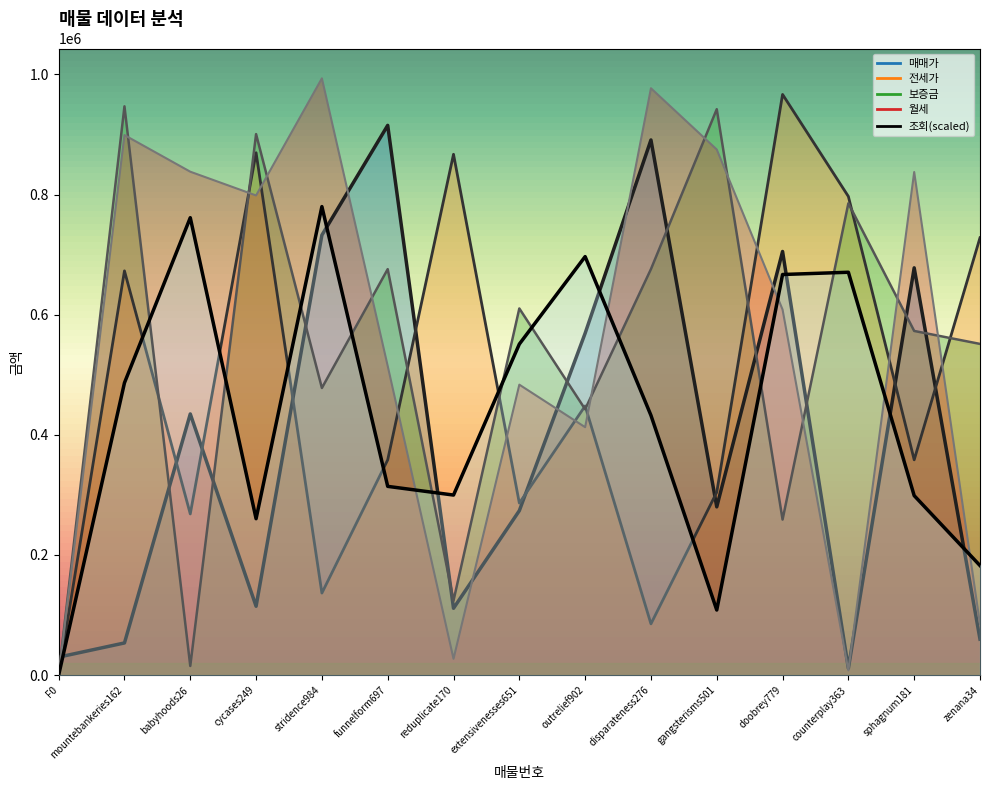

In 매매가, how many points are higher than both neighbors (excluding endpoints)?

5